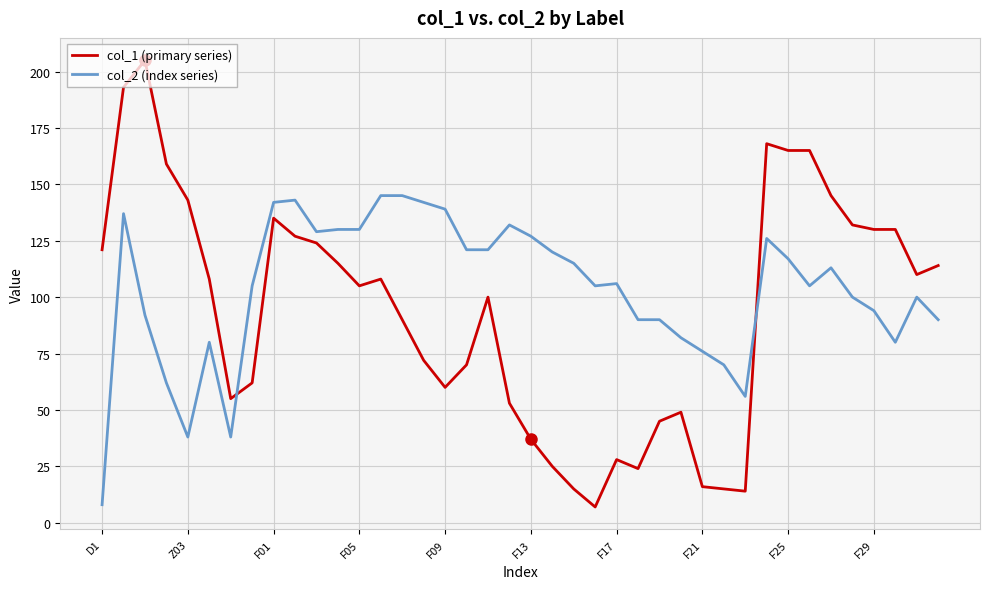

Which series has the widest spread of values?

col_1 (primary series)